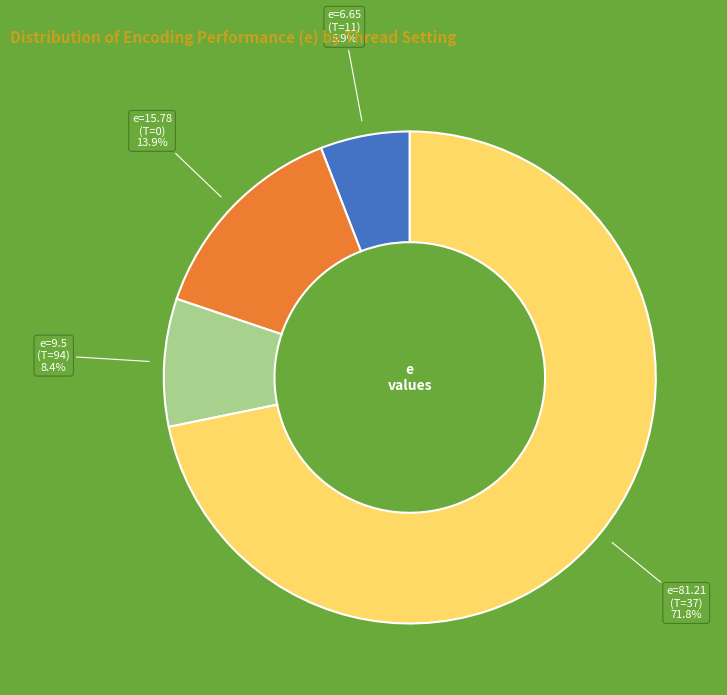

Is there a majority slice in this chart?

Yes